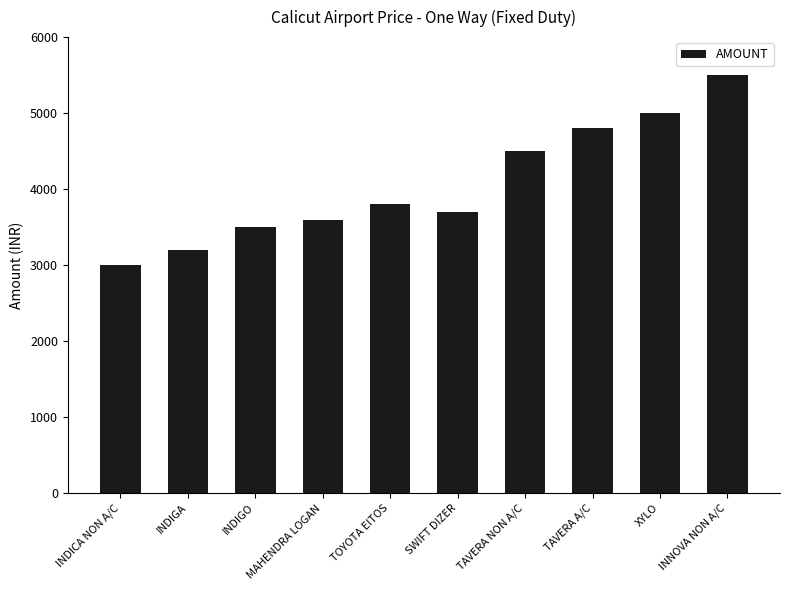

Does the chart contain any negative values?

No